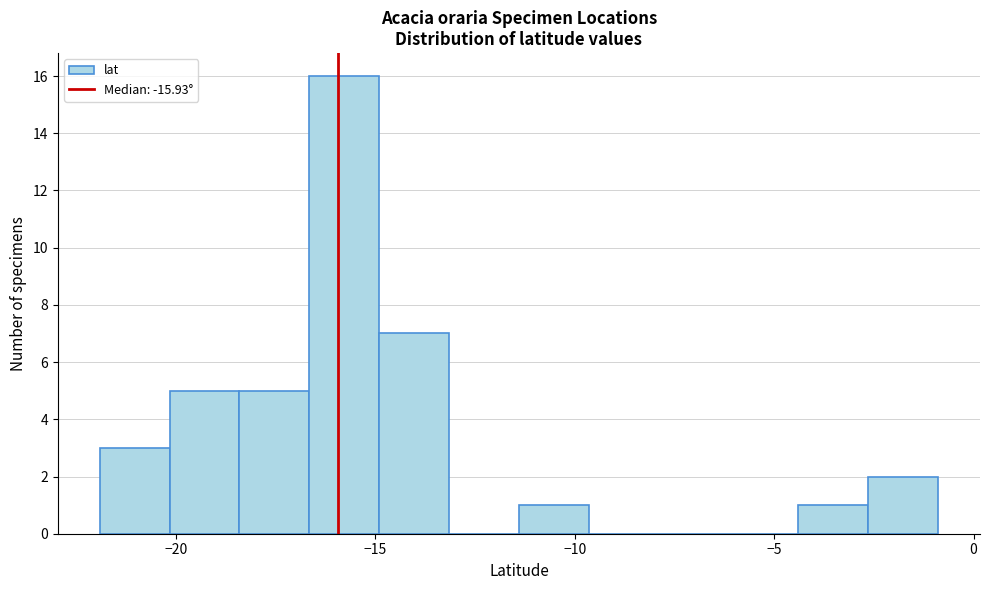

Around what value on the x-axis is the tallest bar? Give the approximate position of its centre, as read against the axis.

-16.0